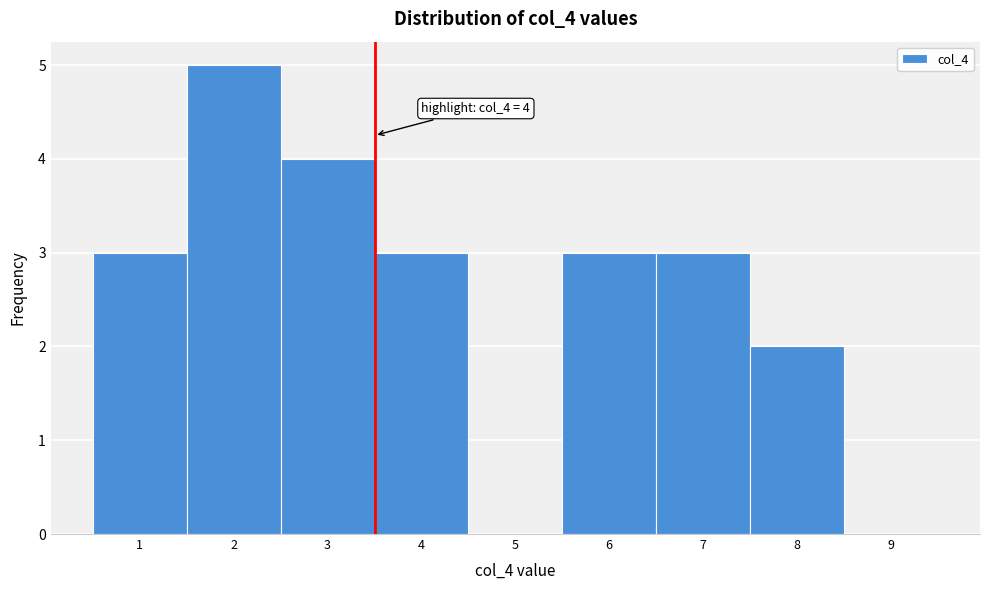

Reading left to right, extract all data points from this chart.

1=3	2=5	3=4	4=3	5=0	6=3	7=3	8=2	9=0